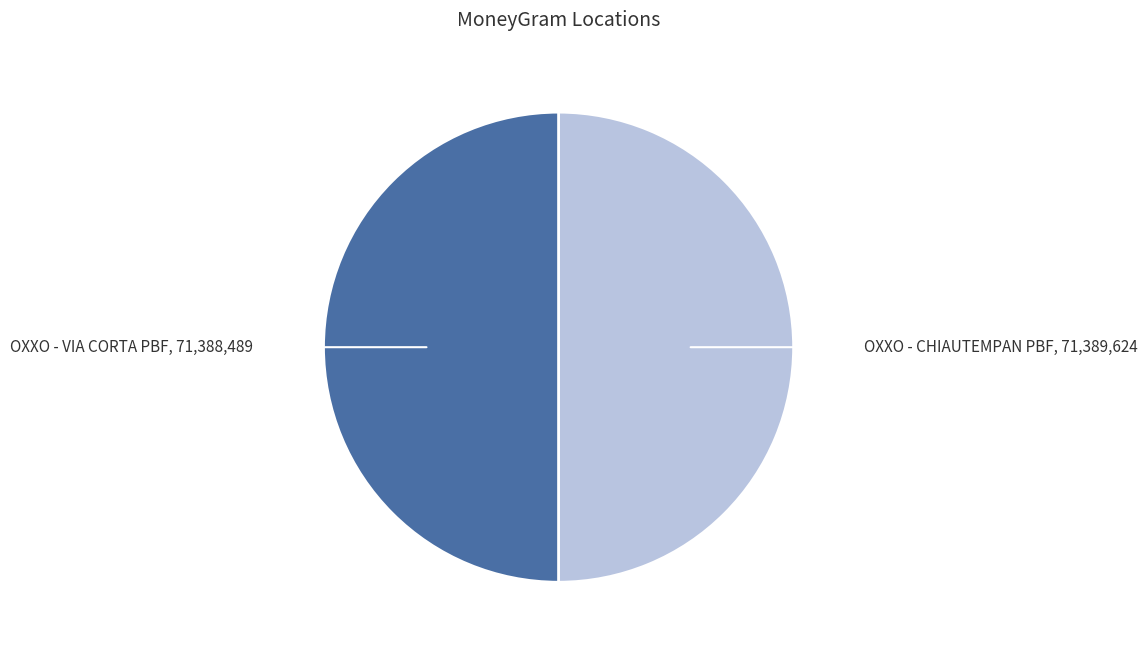

Is the sum of OXXO - VIA CORTA PBF and OXXO - CHIAUTEMPAN PBF greater than half?

Yes